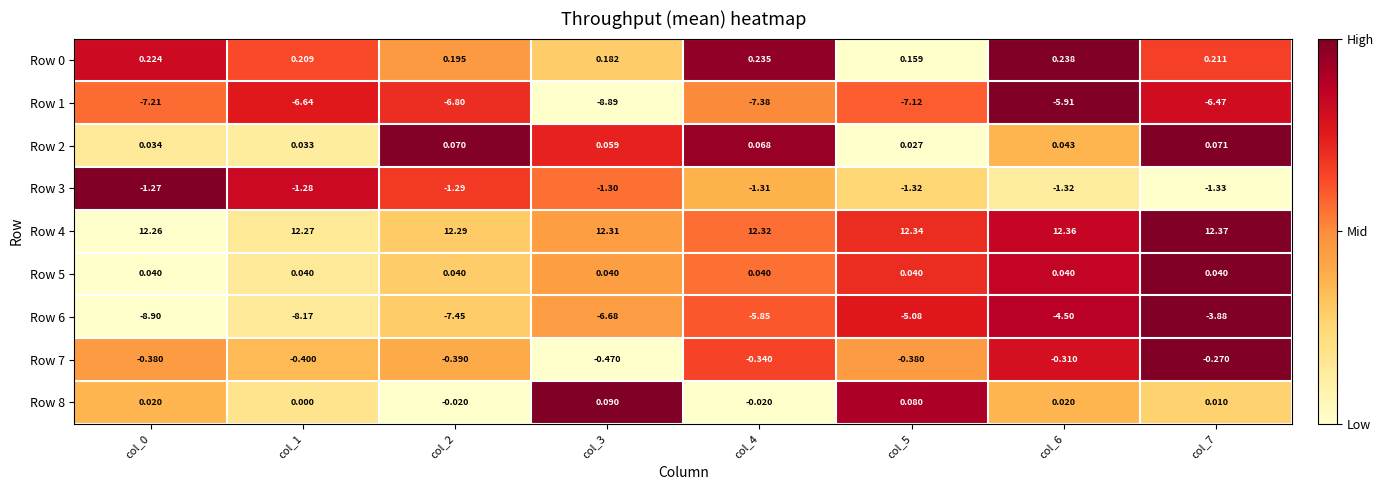

Is the value of Row 6 at col_1 greater than the value of Row 1 at col_4?

No